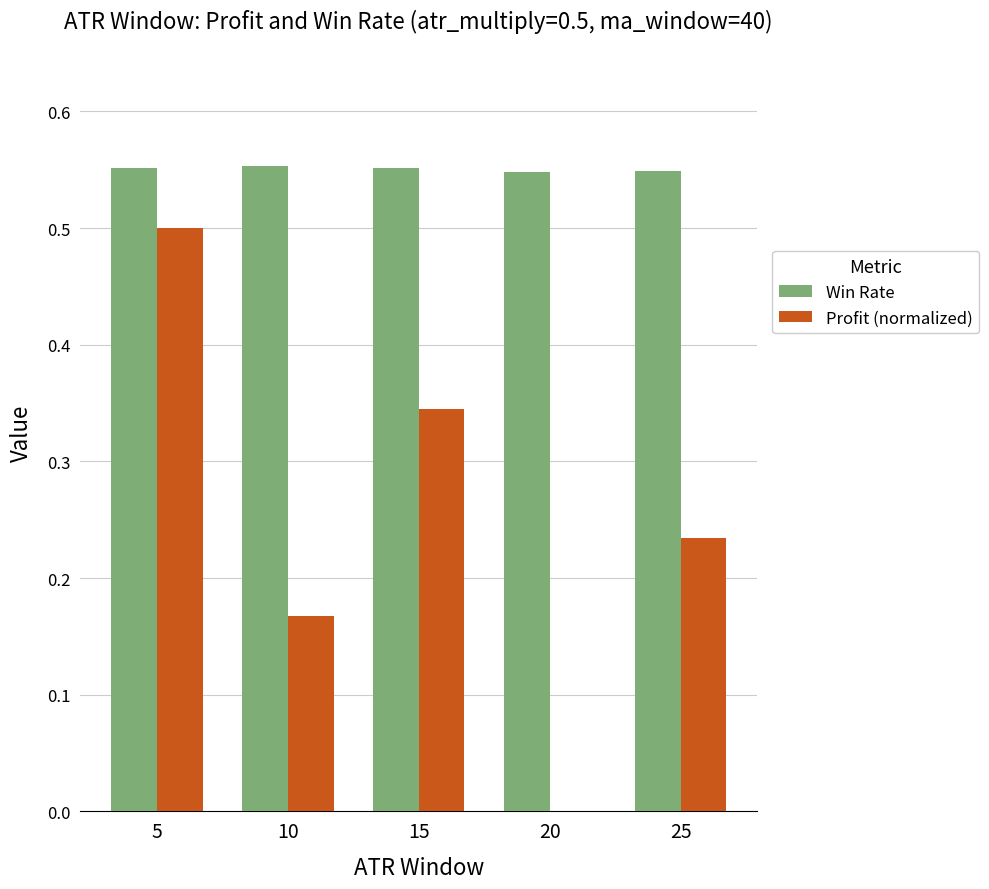

The value of Win Rate at 25 is 0.5. True or false?

True